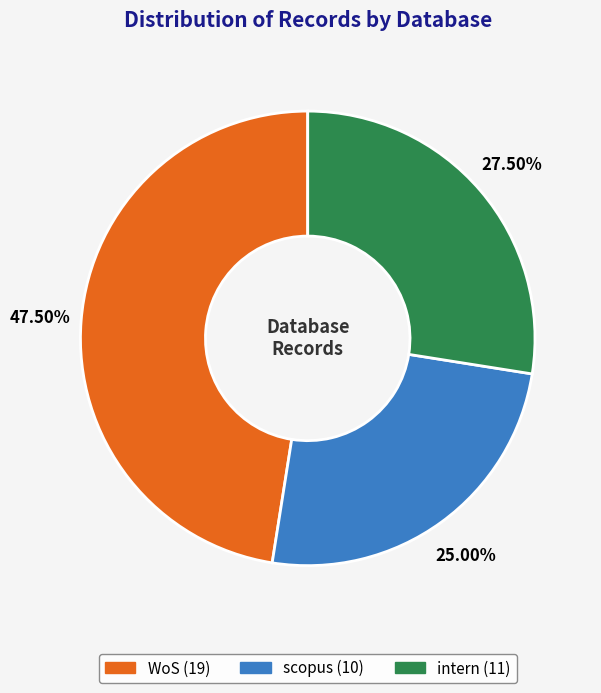

Approximately how many times larger is the value at intern compared to scopus?

1.1